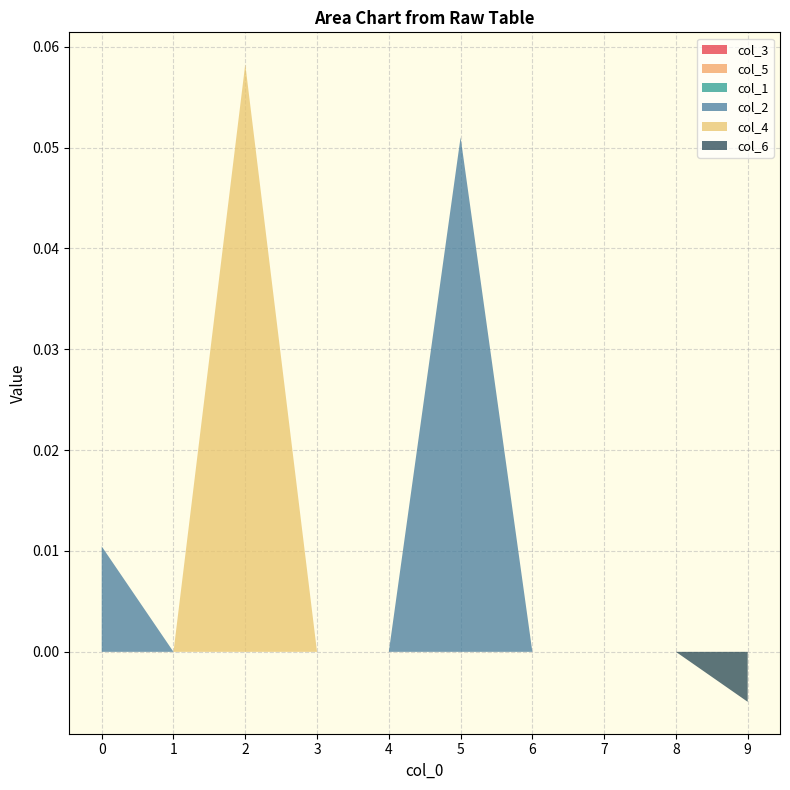

Reading right to left, extract all data points from this chart.

col_3: 9=0.0	8=0.0	7=0.0	6=0.0	5=0.0	4=0.0	3=0.0	2=0.0	1=0.0	0=0.0
col_5: 9=0.0	8=0.0	7=0.0	6=0.0	5=0.0	4=0.0	3=0.0	2=0.0	1=0.0	0=0.0
col_1: 9=0.0	8=0.0	7=0.0	6=0.0	5=0.0	4=0.0	3=0.0	2=0.0	1=0.0	0=0.0
col_2: 9=0.0	8=0.0	7=0.0	6=0.0	5=0.1	4=0.0	3=0.0	2=0.0	1=0.0	0=0.0
col_4: 9=0.0	8=0.0	7=0.0	6=0.0	5=0.0	4=0.0	3=0.0	2=0.1	1=0.0	0=0.0
col_6: 9=-0.0	8=0.0	7=0.0	6=0.0	5=0.0	4=0.0	3=0.0	2=0.0	1=0.0	0=0.0